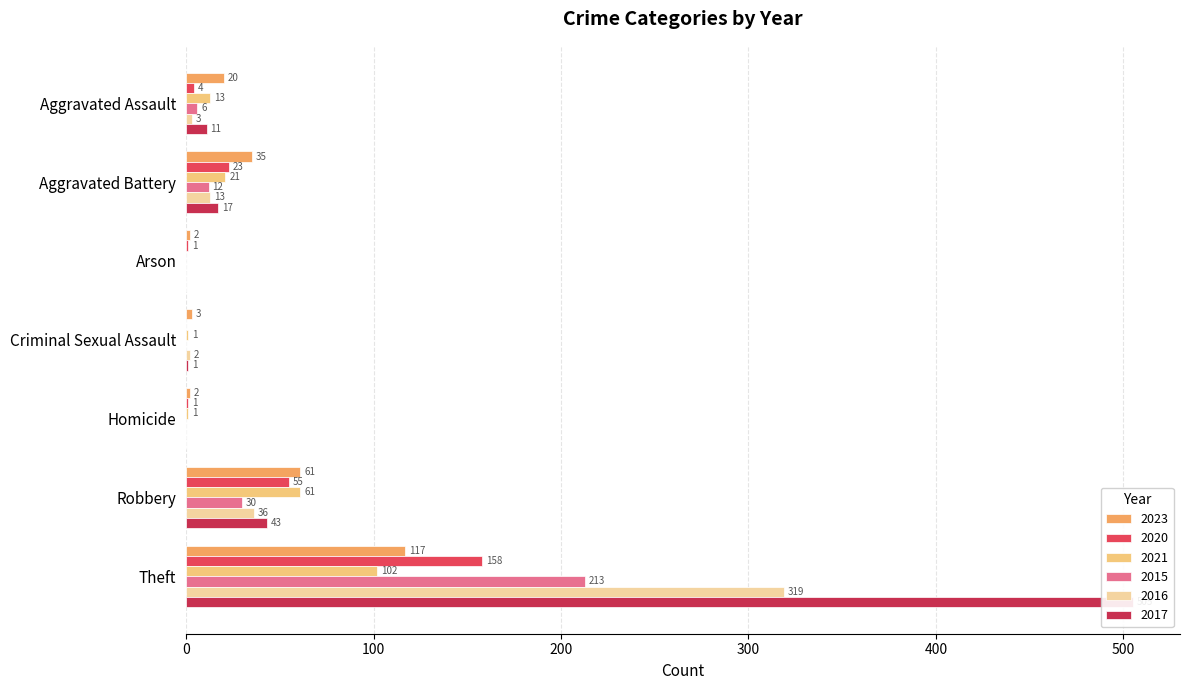

Rank the series at Robbery from highest to lowest value.

2023, 2021, 2020, 2017, 2016, 2015